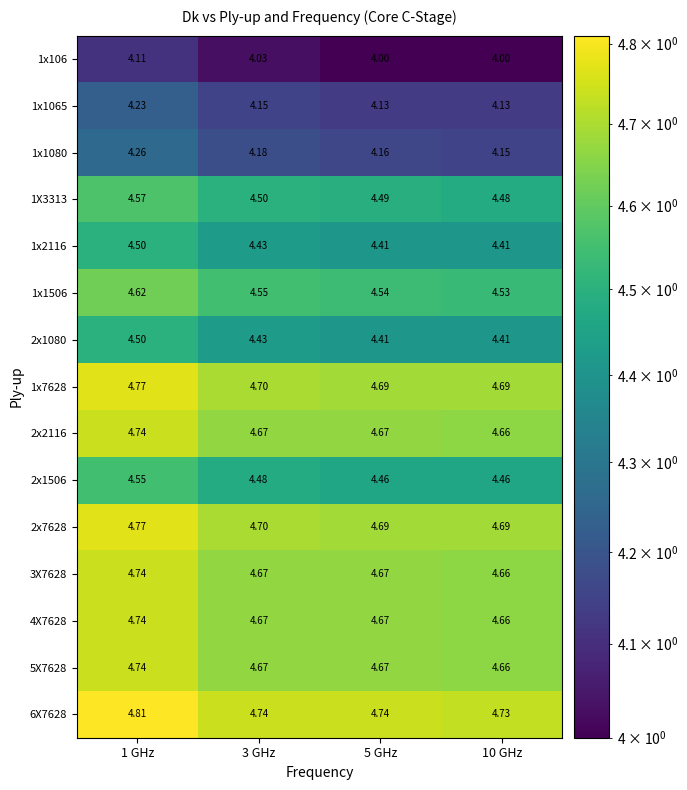

Is the value of 2x2116 at 10 GHz greater than the value of 1X3313 at 3 GHz?

Yes